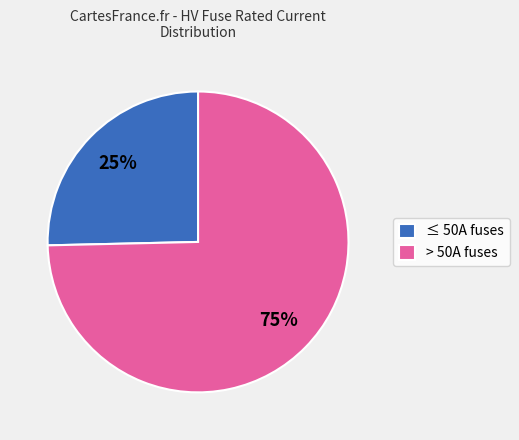

Is there any slice that represents more than half of the pie?

Yes